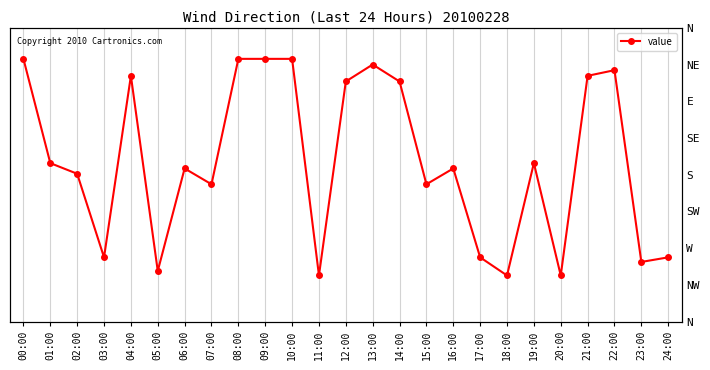

What is the value of the 14th point from the left?

0.5